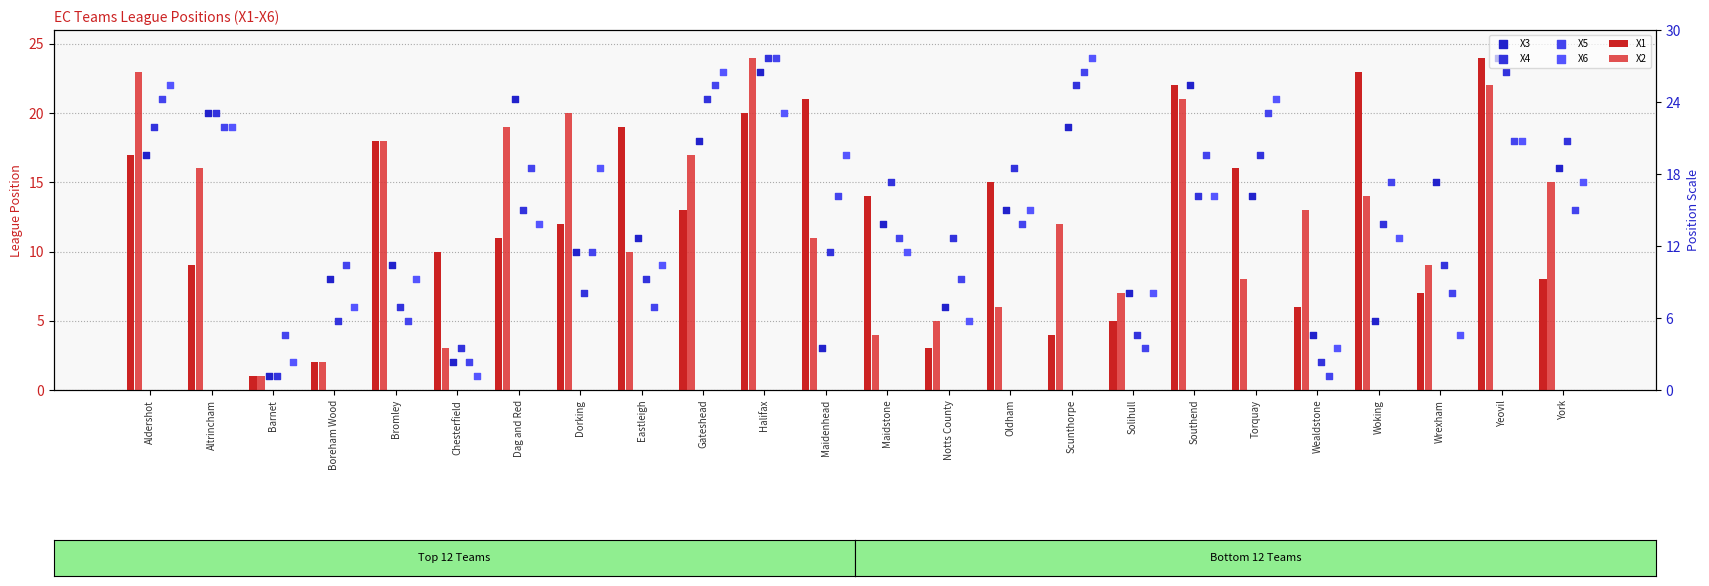

At which category is the sum across all series the highest?

Halifax